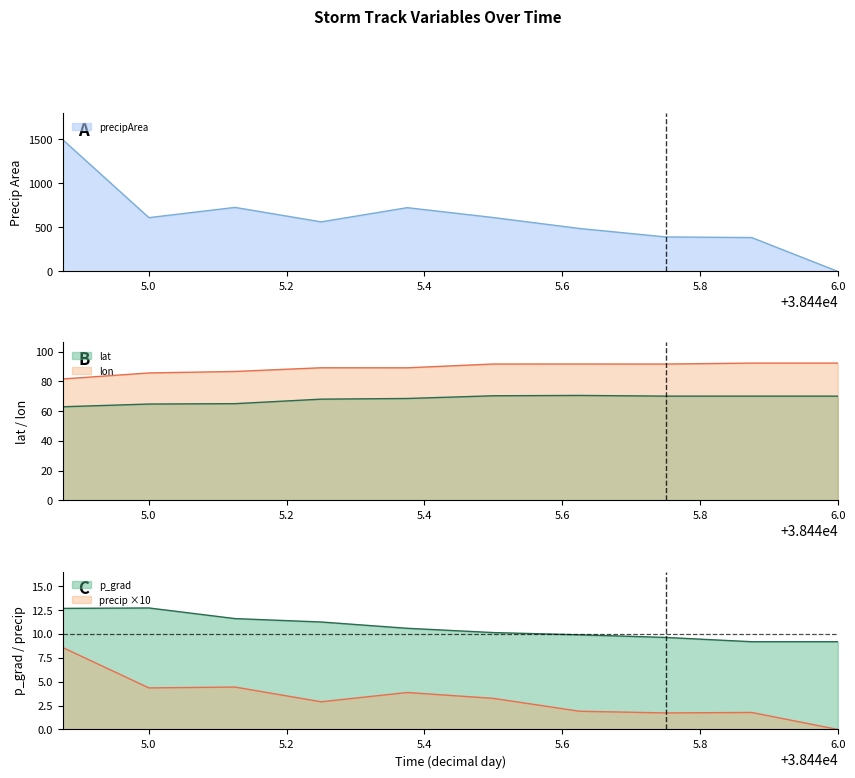

What is the difference between the highest and lowest values at 38445.25?

559.1